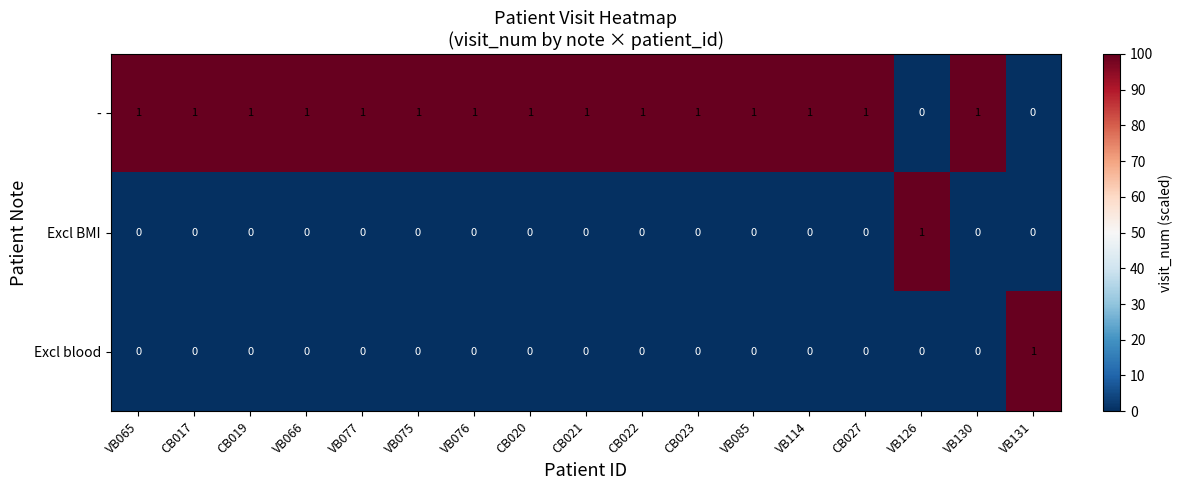

At how many categories does at least one series exceed 0?

17